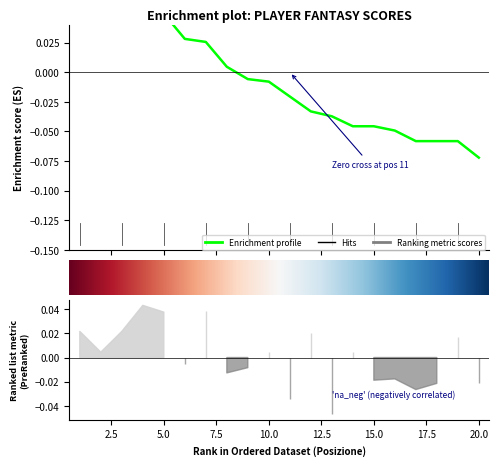

What value does the data have at 1?

0.1